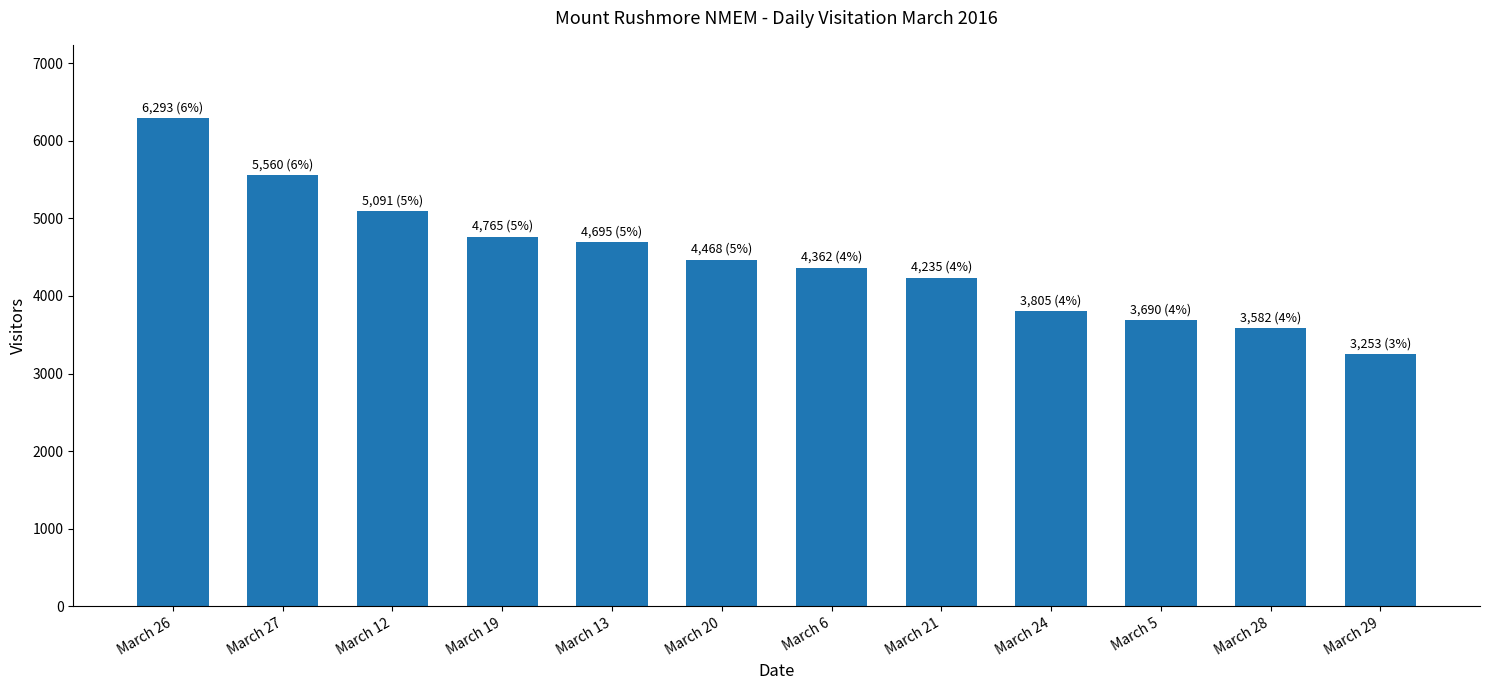

List the labels in order of value, smallest first.

March 29, March 28, March 5, March 24, March 21, March 6, March 20, March 13, March 19, March 12, March 27, March 26